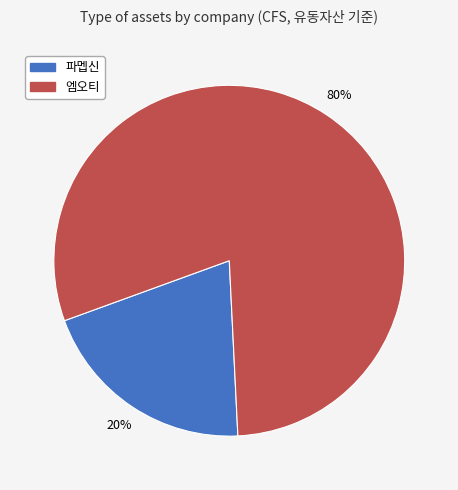

Count the number of slices in the pie.

2